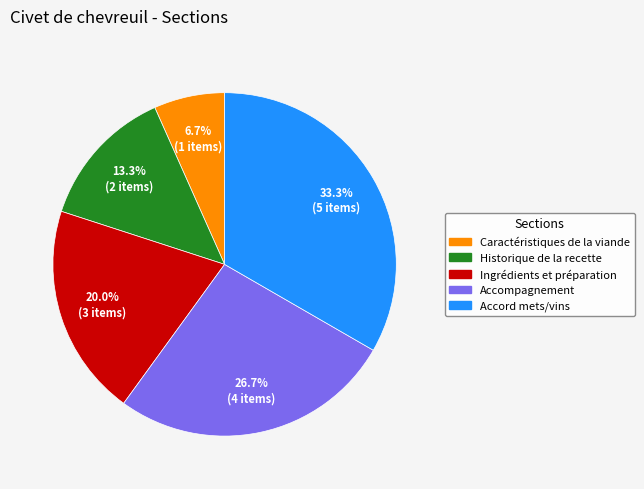

Which has a higher value, Accord mets/vins or Ingrédients et préparation?

Accord mets/vins